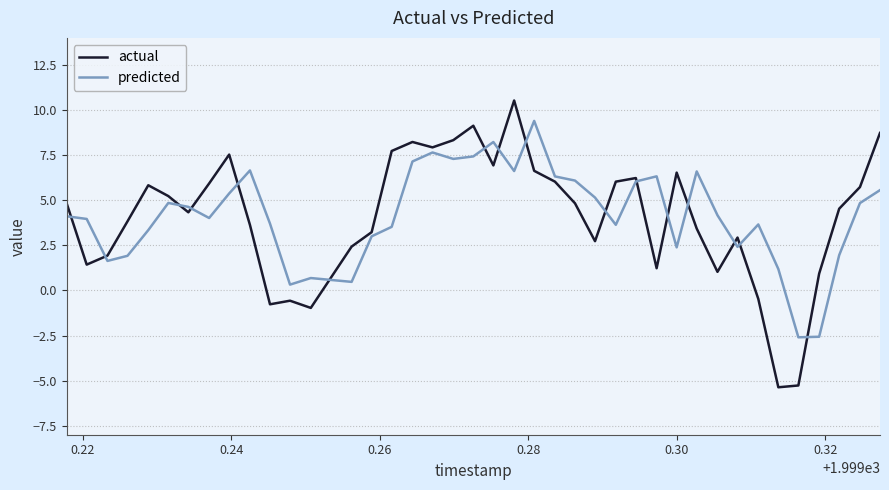

After their last crossing, which series has the higher values: predicted or actual?

actual